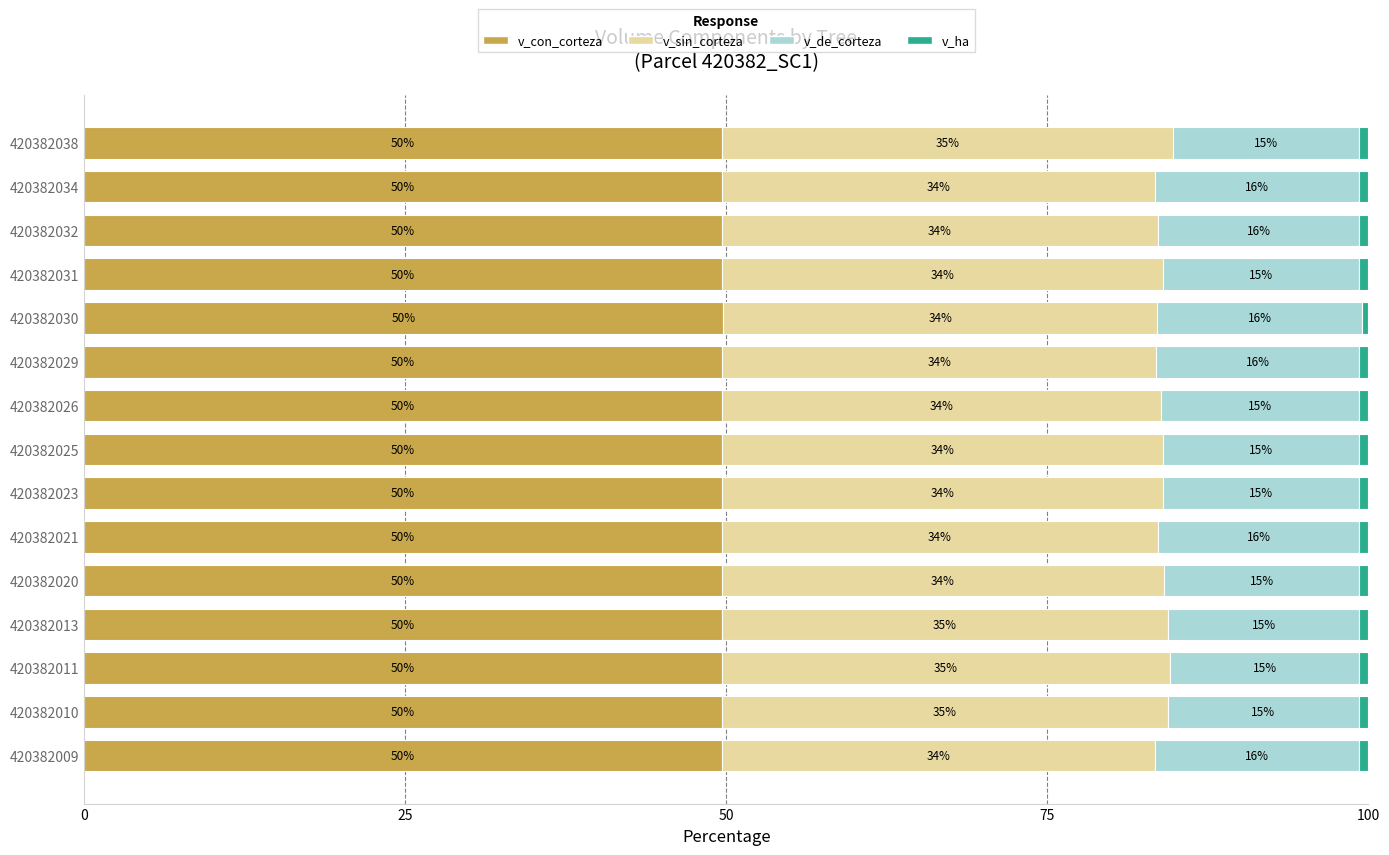

At which label does v_con_corteza reach its peak?

420382030